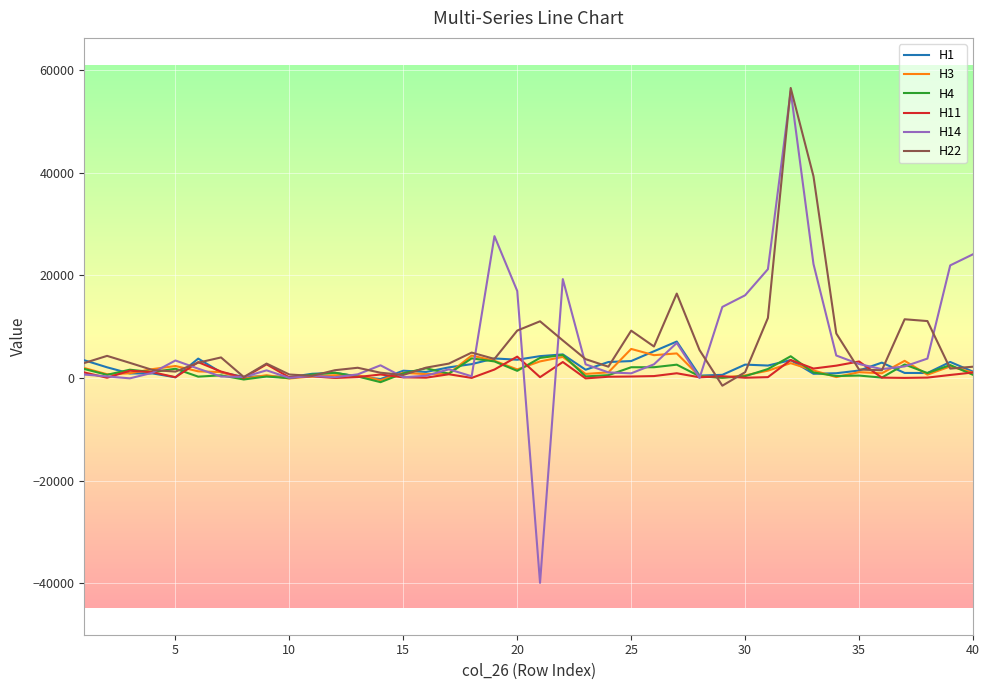

What is the minimum value shown in the chart?

-39921.8